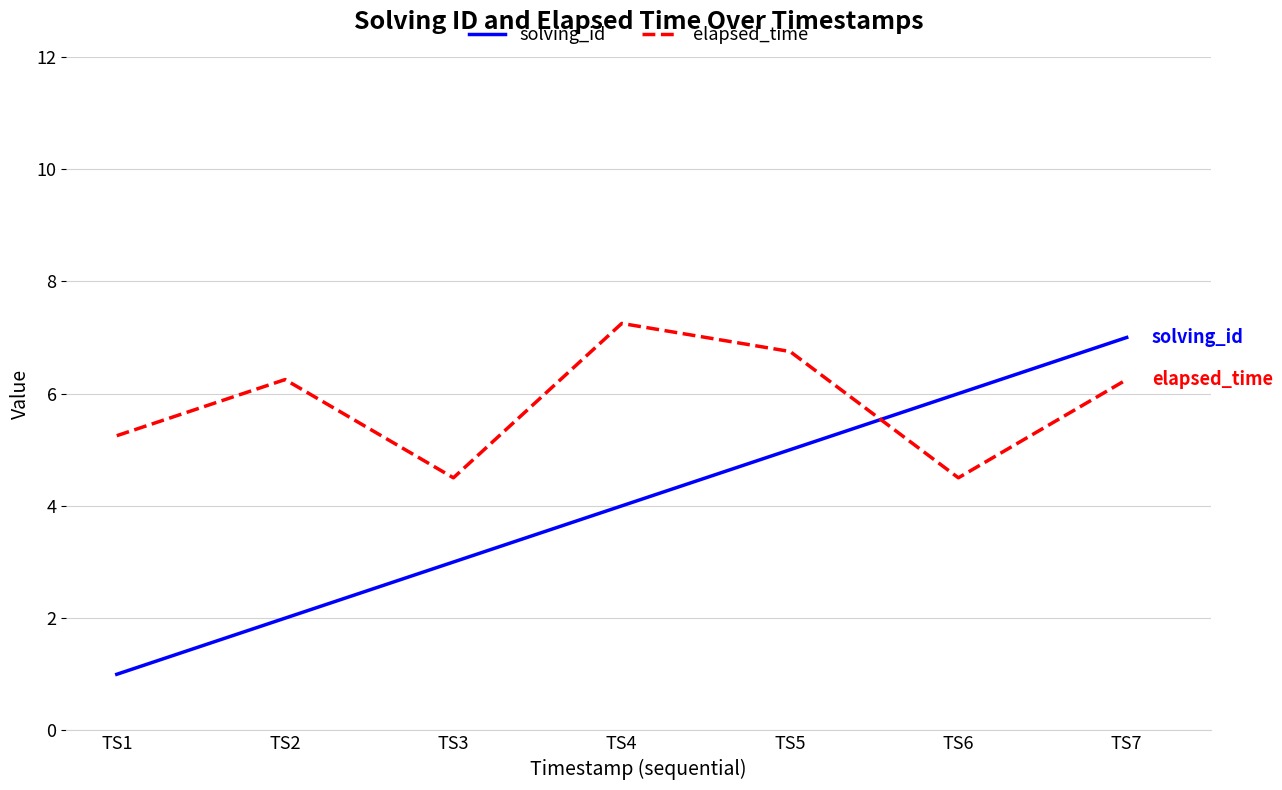

True or false: elapsed_time and solving_id cross at least once.

True